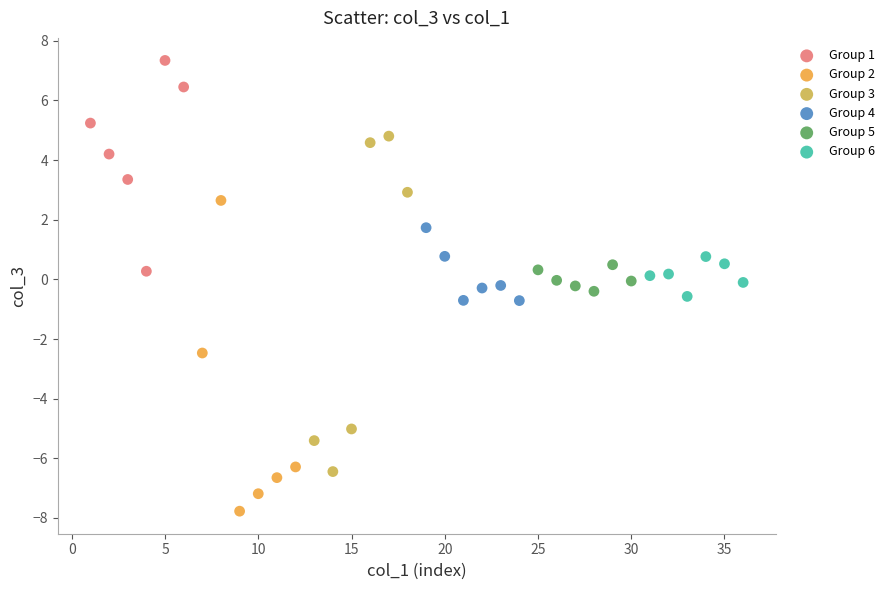

Which series reaches the maximum Y coordinate?

Group 1